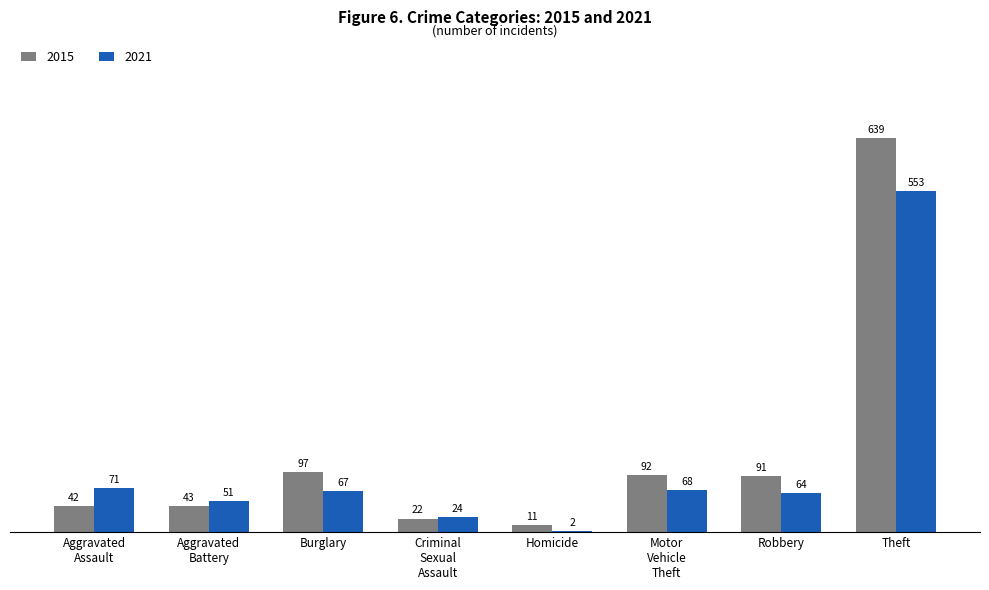

How many groups of bars are there?

8